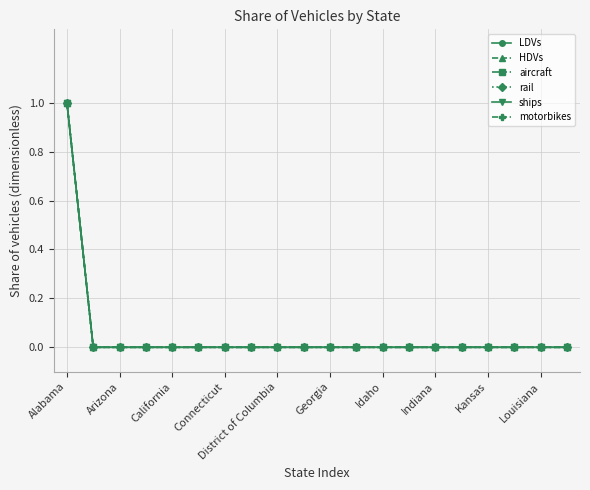

Does the chart have visible grid lines?

Yes